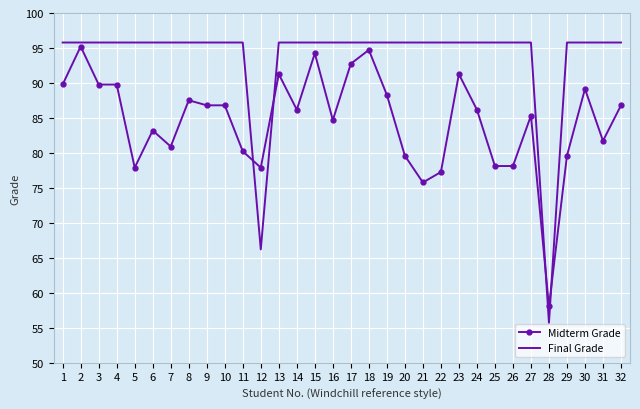

Which series has the largest range (max minus min)?

Final Grade